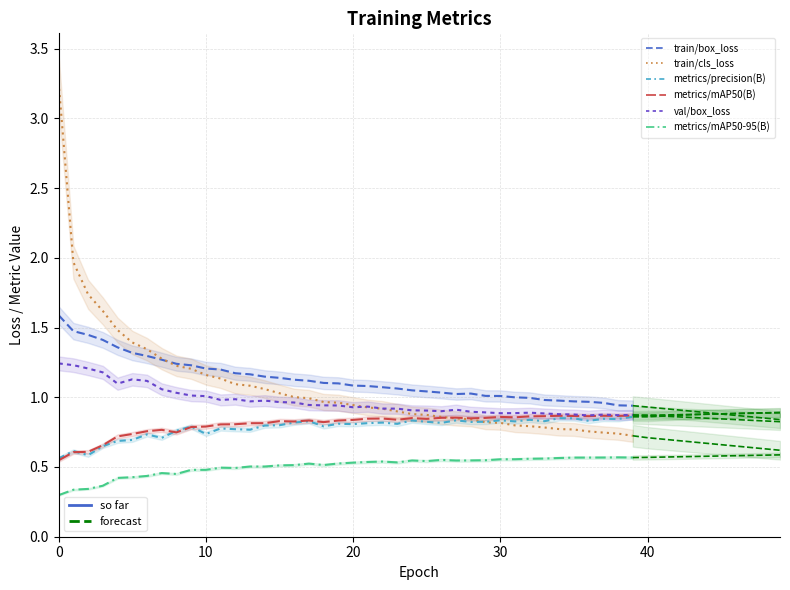

In val/box_loss, how many points are lower than both neighbors (excluding endpoints)?

8